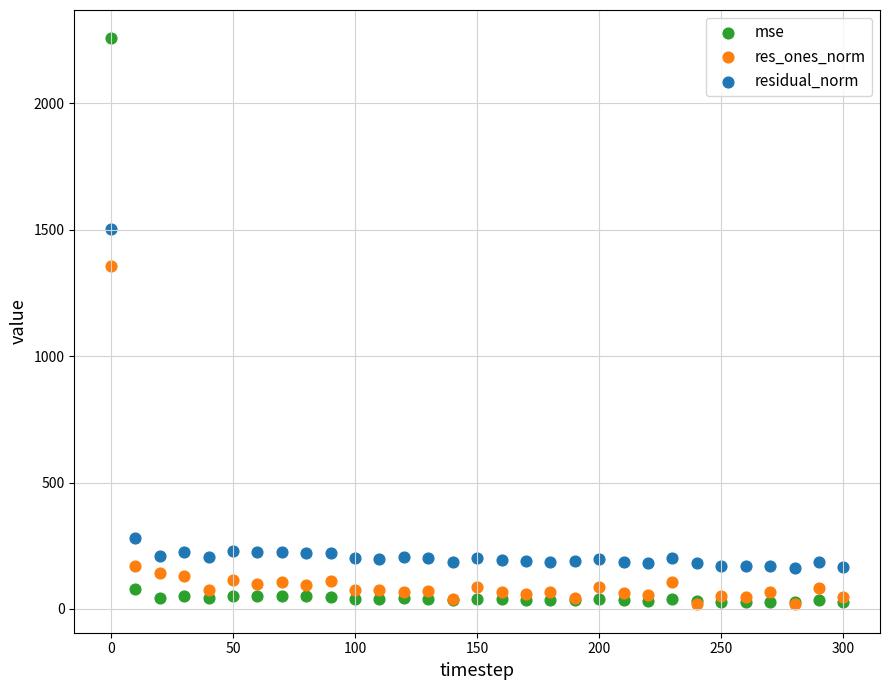

What are all the series names shown in the legend?

mse, res_ones_norm, residual_norm